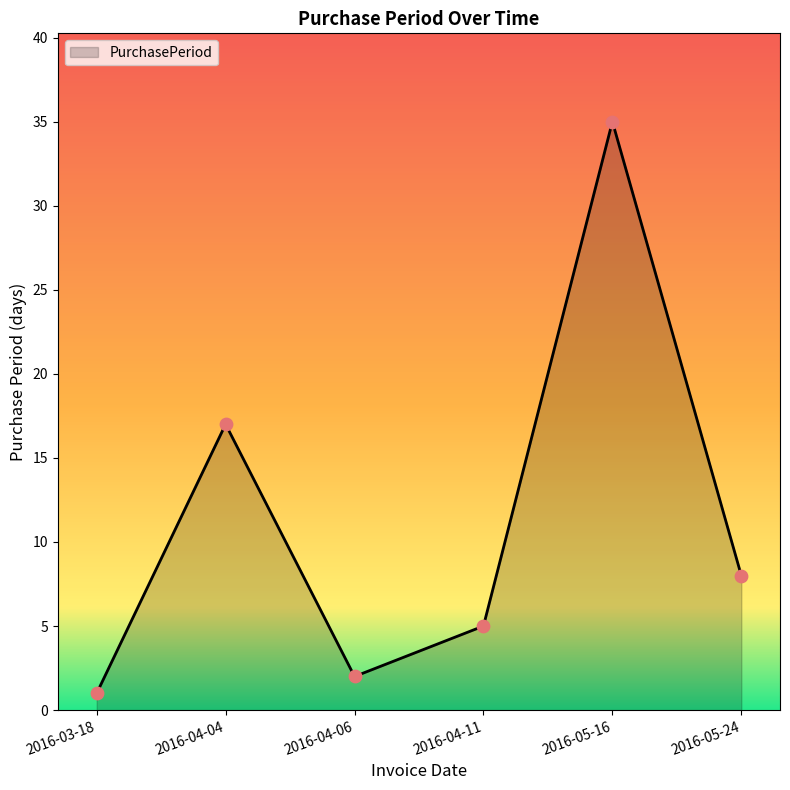

Approximately how many times larger is the value at 2016-04-06 compared to 2016-04-04?

0.1